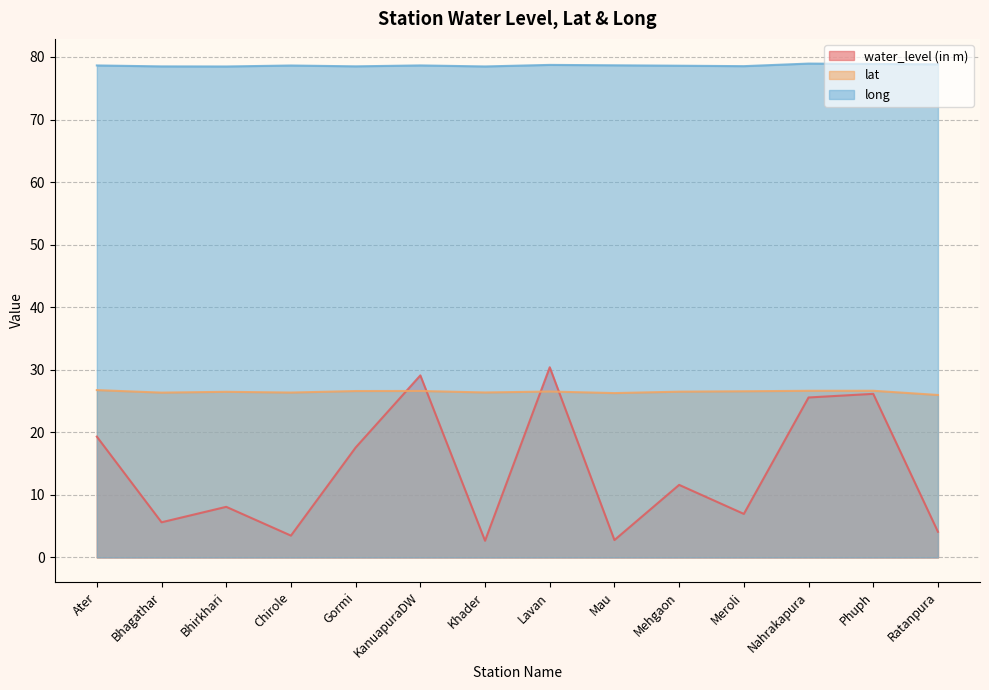

Reading right to left, transcribe all the data shown in this chart.

water_level (in m): 4.1	26.1	25.6	7.0	11.6	2.8	30.4	2.7	29.1	17.6	3.5	8.1	5.6	19.3
lat: 26.0	26.6	26.6	26.6	26.5	26.3	26.5	26.4	26.6	26.6	26.4	26.5	26.3	26.8
long: 78.8	78.9	78.9	78.5	78.6	78.7	78.7	78.5	78.6	78.5	78.6	78.5	78.5	78.6